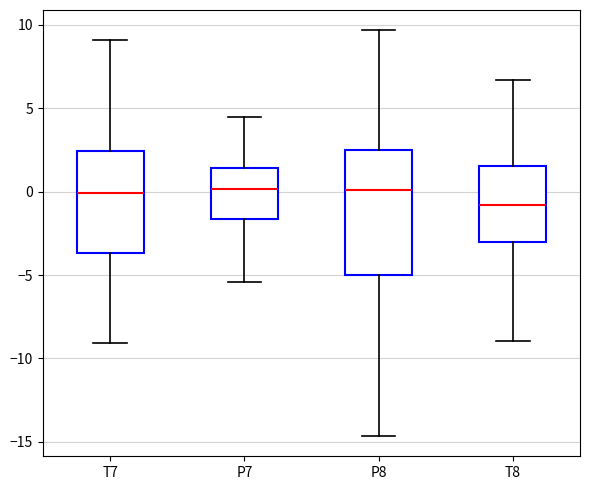

Reading left to right, transcribe this box plot: for each box, give where its median line is, the range the box spans, and where its two whiskers end, as read against the y-axis. The values are not printed on the chart, so give them approximately, as read against the axis.

T7: median 0.0, box -3.5 to 2.5, whiskers -9.0 to 9.0
P7: median 0.0, box -1.5 to 1.5, whiskers -5.5 to 4.5
P8: median 0.0, box -5.0 to 2.5, whiskers -14.5 to 9.5
T8: median -1.0, box -3.0 to 1.5, whiskers -9.0 to 6.5